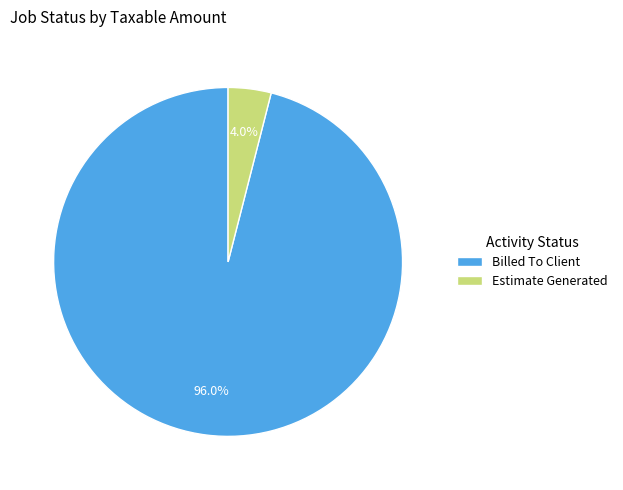

Count the number of slices in the pie.

2